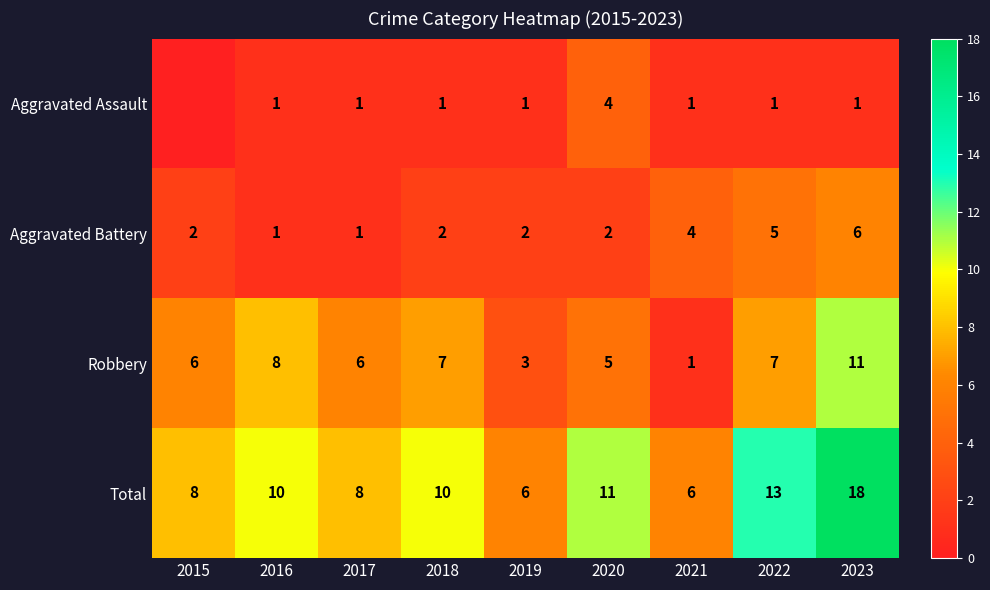

What is the highest value of the Total series?

18